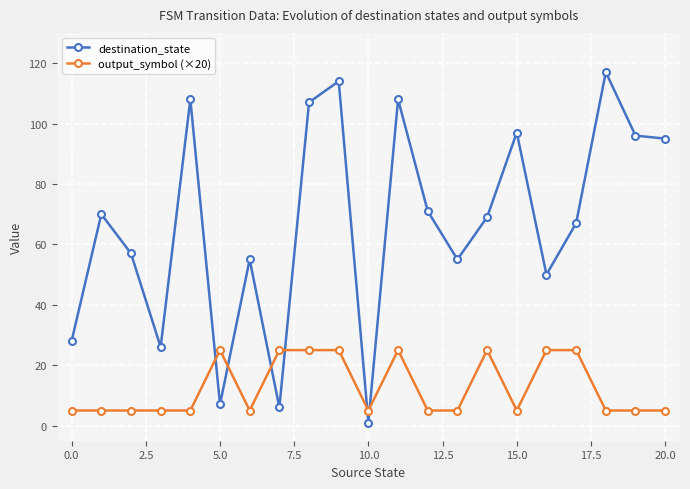

Which series has the largest total across all categories?

destination_state